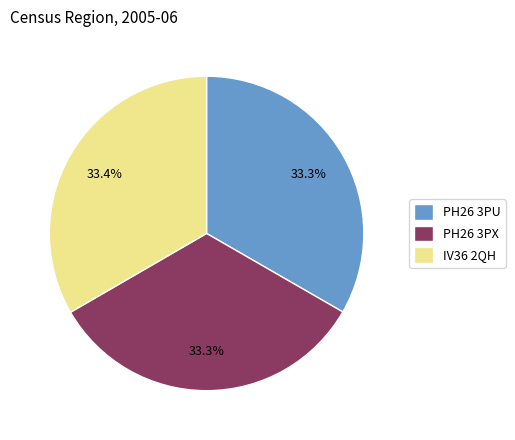

Combined, do PH26 3PX and IV36 2QH account for over 50%?

Yes